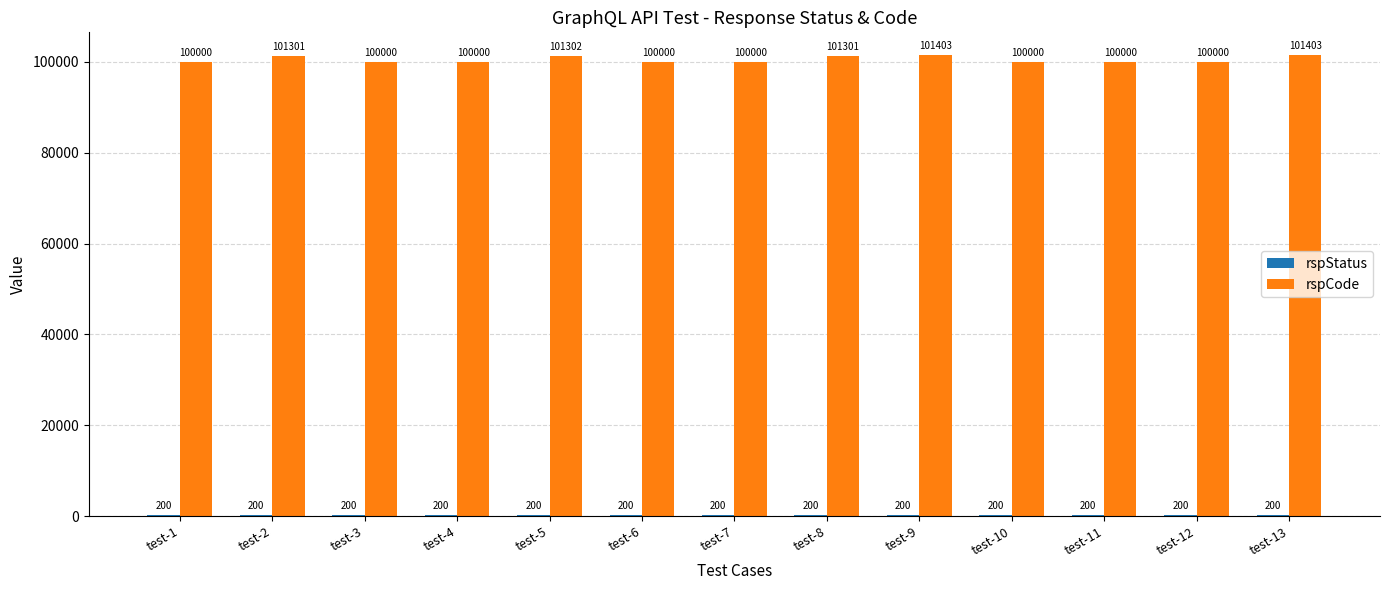

Which series has the largest total across all categories?

rspCode